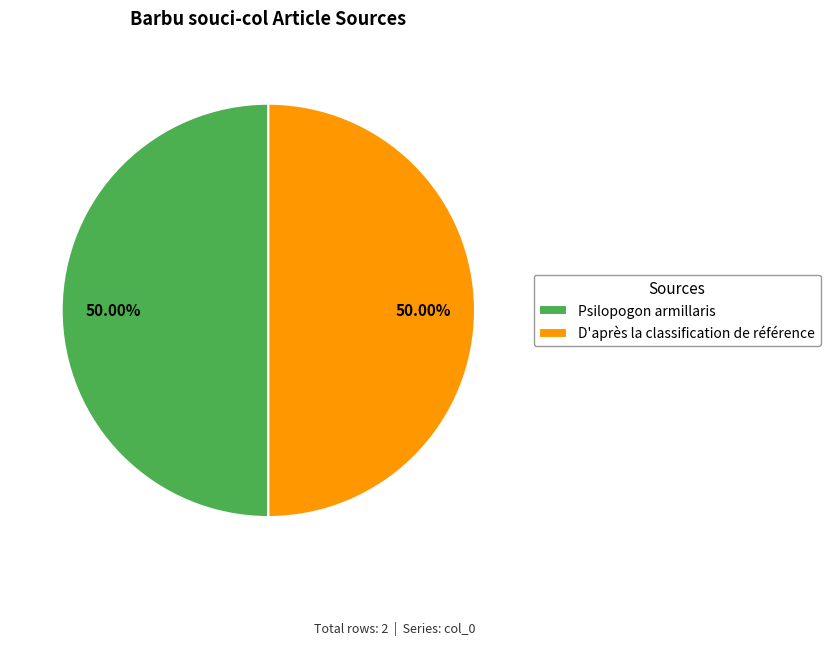

Approximately how many times larger is the value at Psilopogon armillaris compared to D'après la classification de référence?

1.0